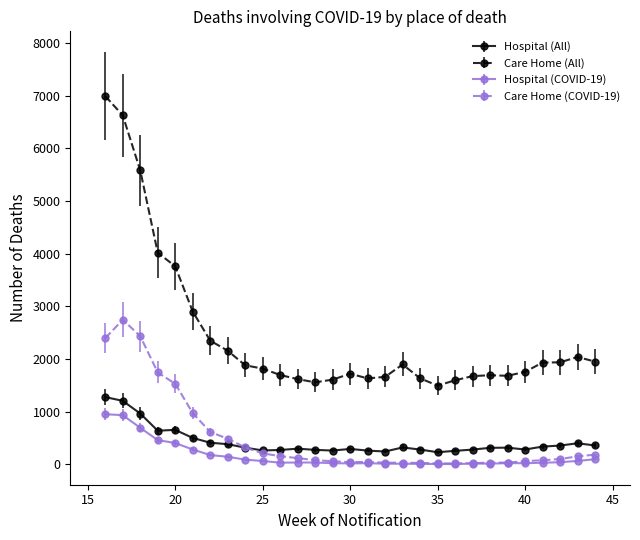

True or false: Hospital (COVID-19) has more than 1 points higher than both neighbors.

True